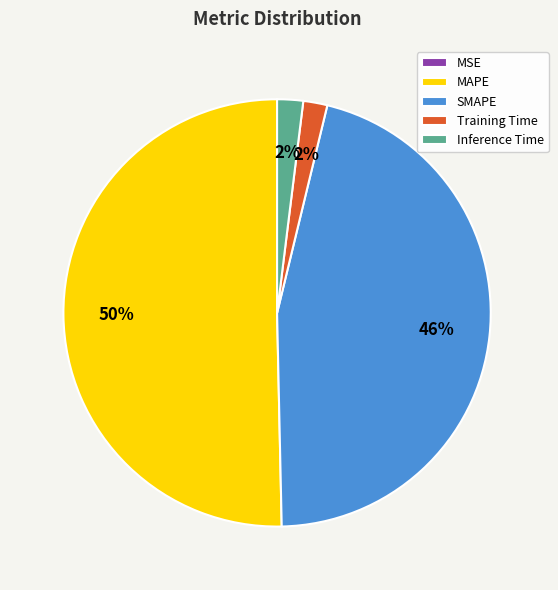

To the nearest percent, what is the combined percentage of MAPE and Inference Time?

52%